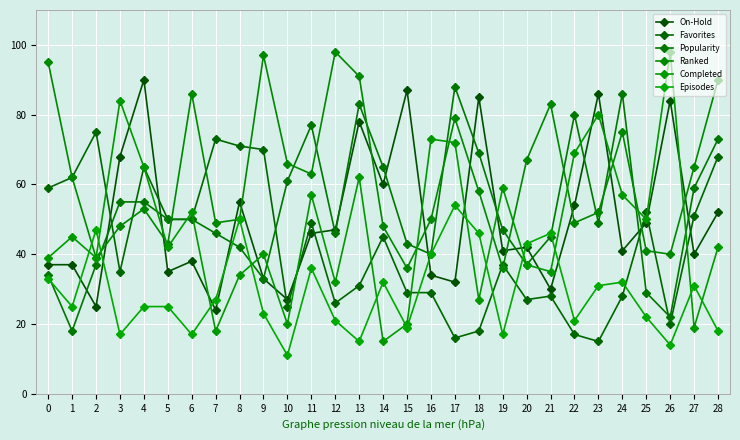

At which category does the chart reach its peak across all series?

12